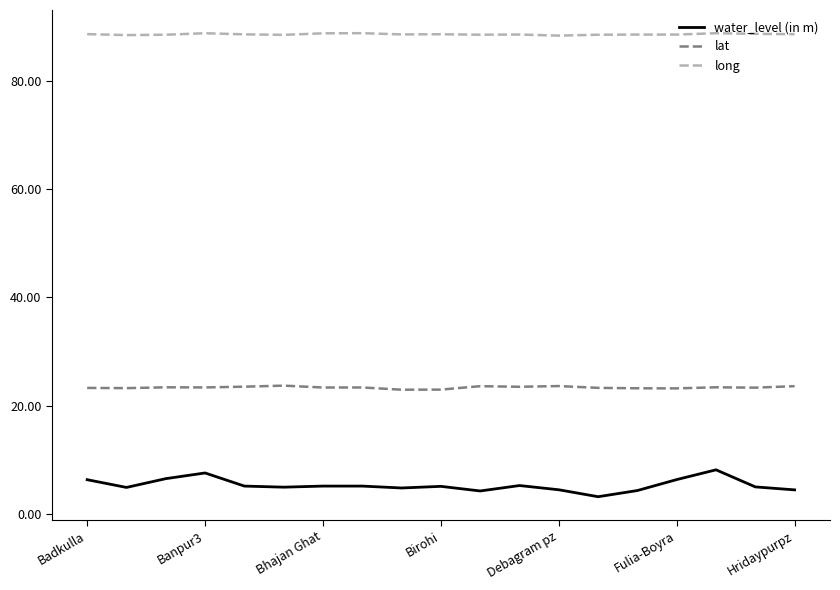

Does the chart have visible grid lines?

No